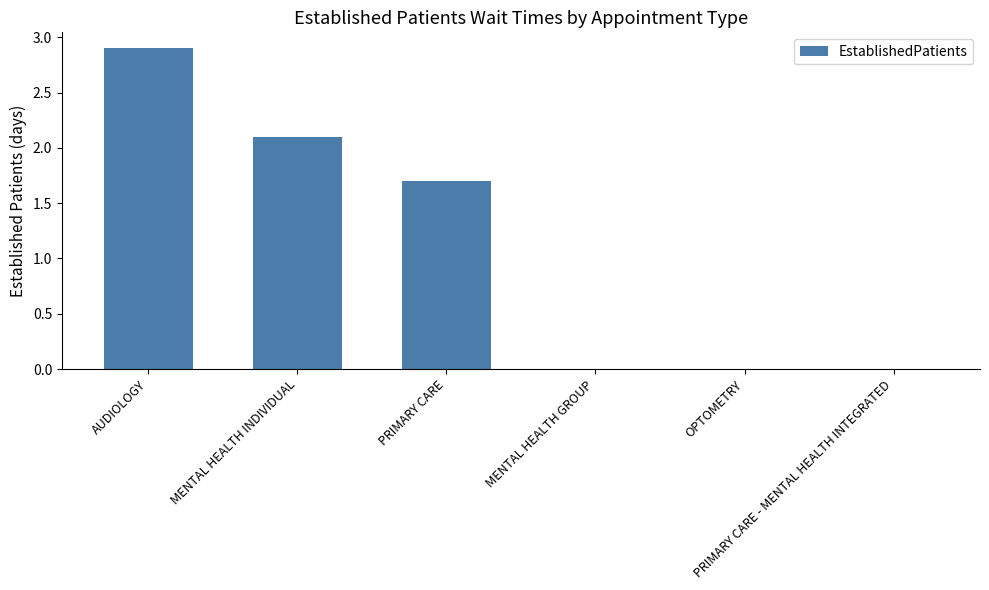

What is the sum of the values at PRIMARY CARE and OPTOMETRY?

1.7